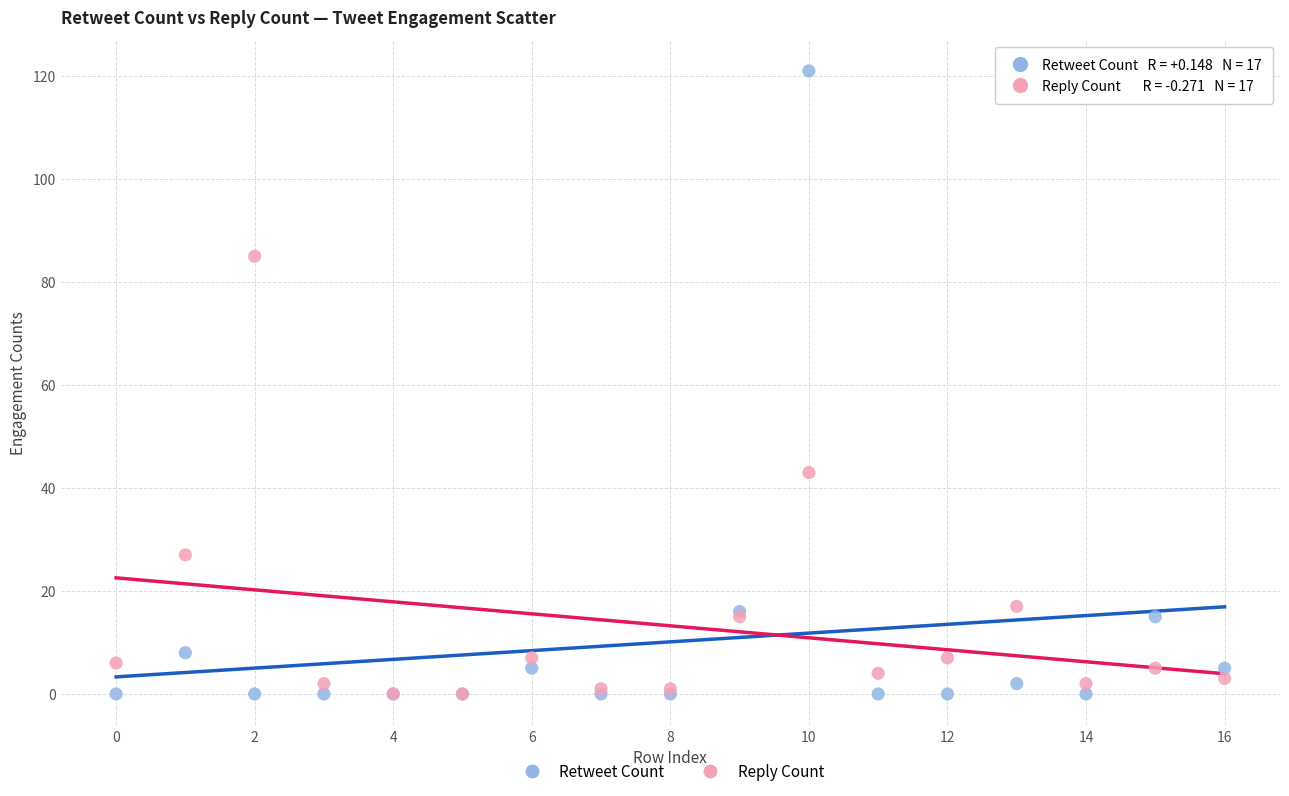

What are all the series names shown in the legend?

Retweet Count, Reply Count